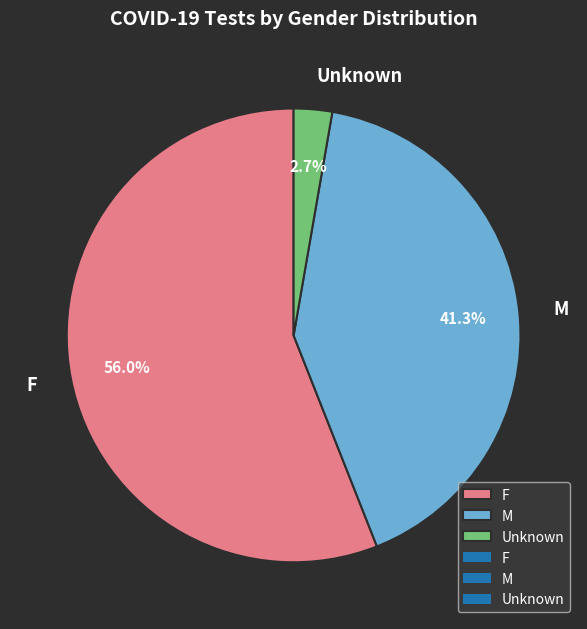

To the nearest percent, what is the average slice percentage?

33%